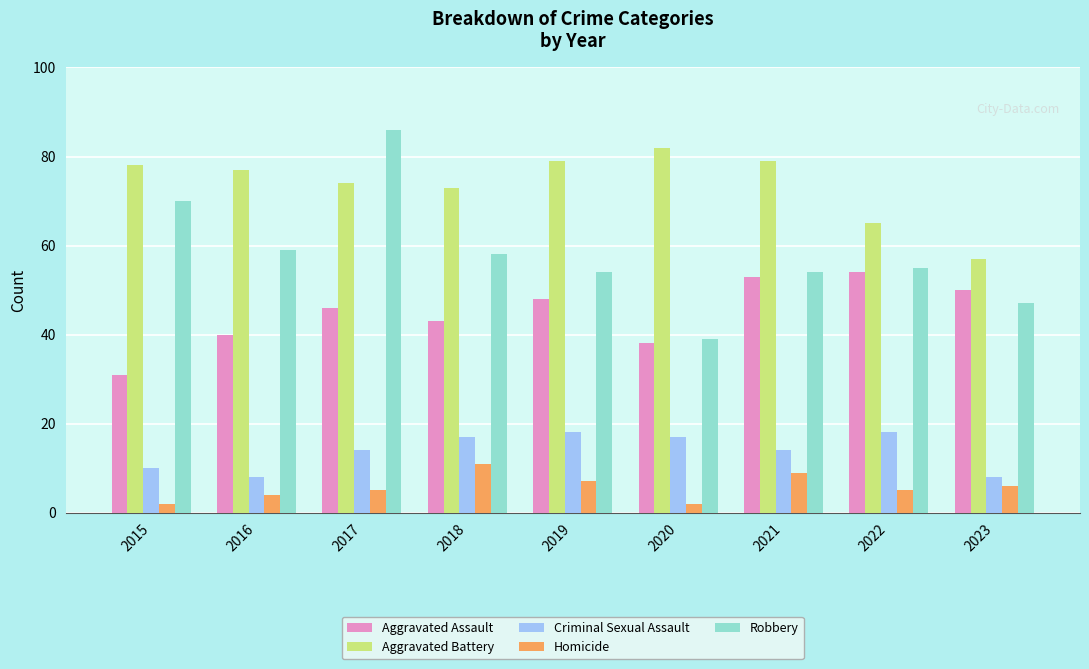

How many groups of bars are there?

9